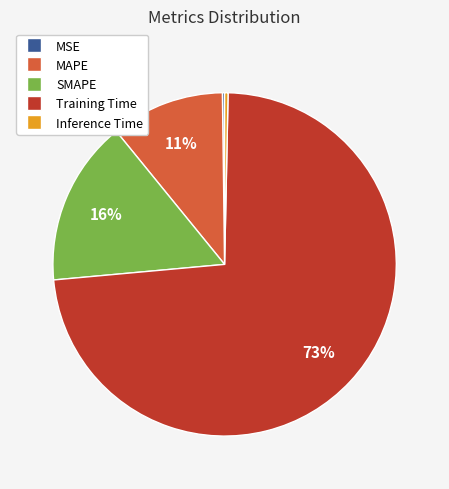

To the nearest percent, what percentage of the pie is Training Time?

73%